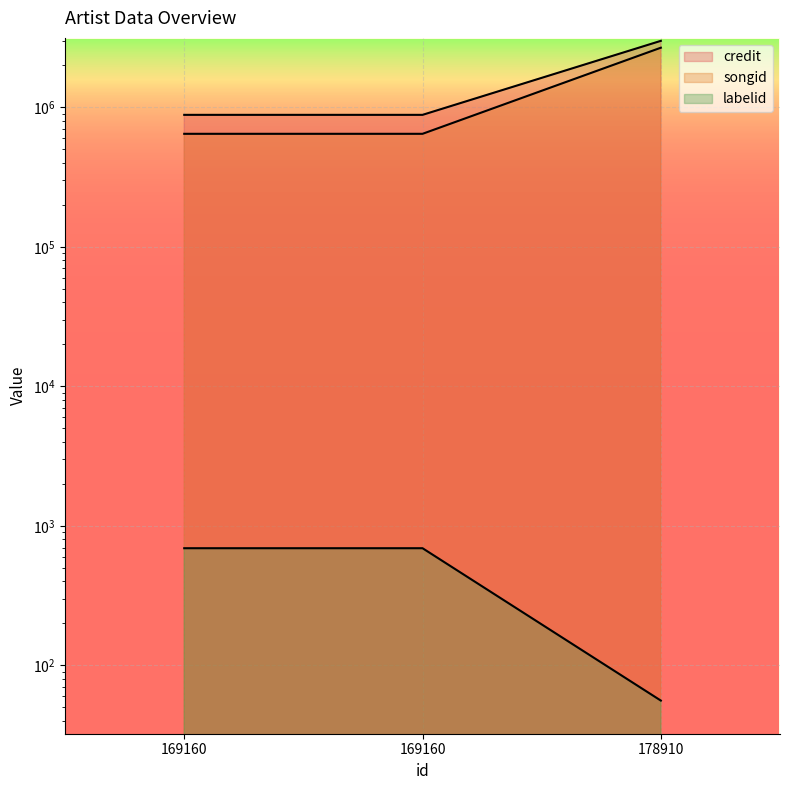

At which category is the sum across all series the highest?

178910